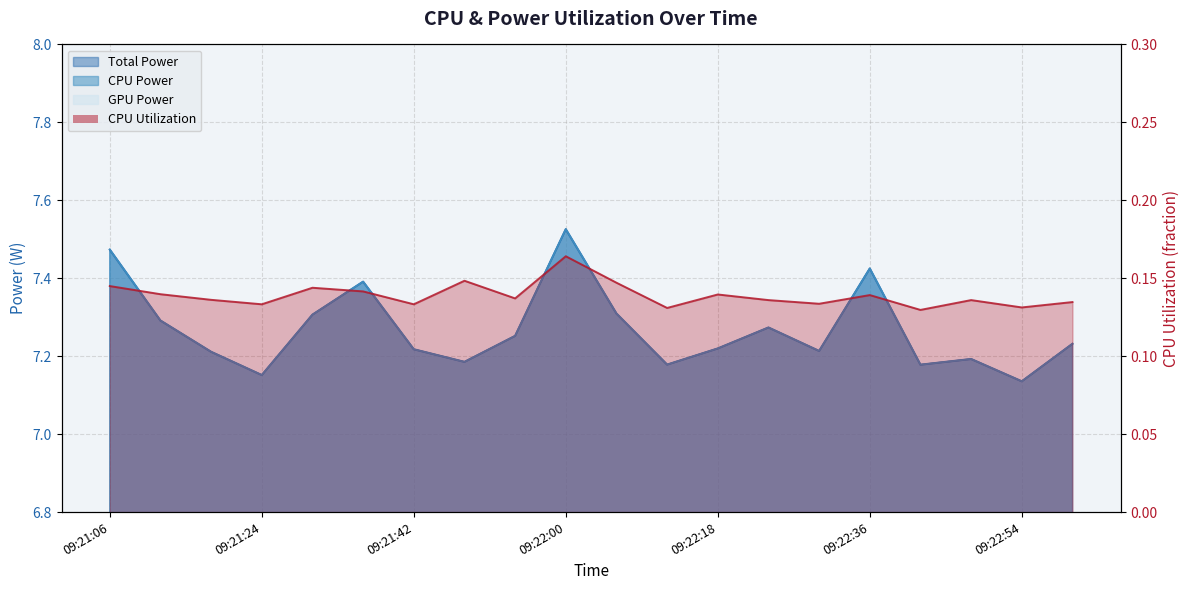

The value at 09:22:18 is 0.1. True or false?

True